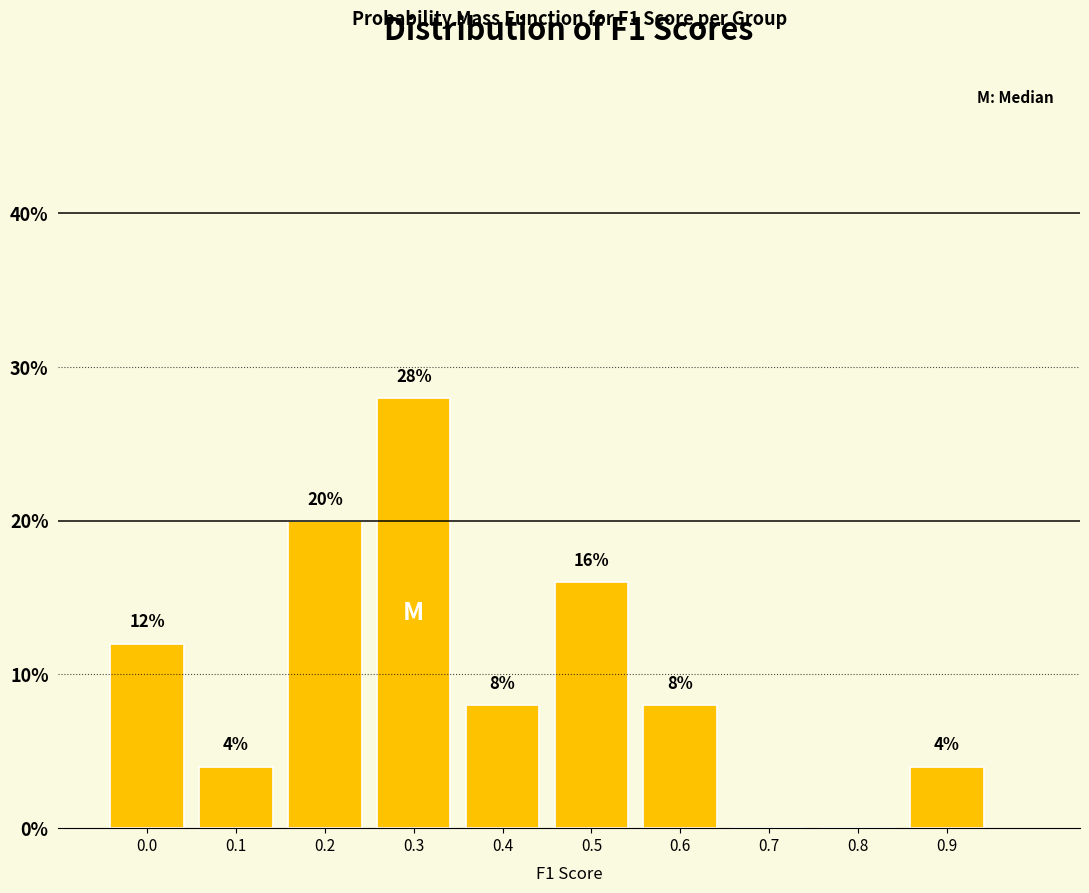

Reading left to right, extract all data points from this chart.

0.0=12.0	0.1=4.0	0.2=20.0	0.3=28.0	0.4=8.0	0.5=16.0	0.6=8.0	0.7=0.0	0.8=0.0	0.9=4.0